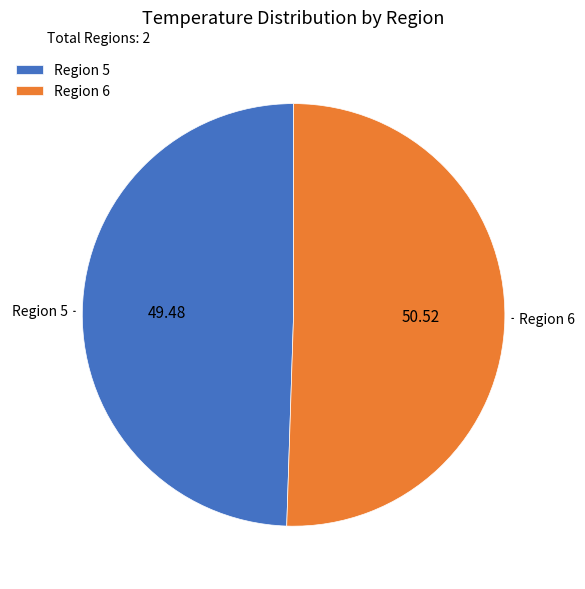

Which has a higher value, Region 5 or Region 6?

Region 6